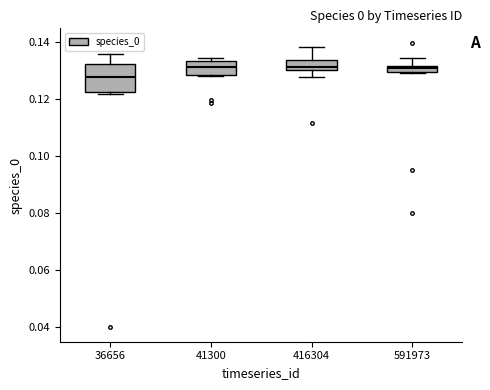

Where does the upper whisker of the box at x = 591973 end on the y-axis? The values are not printed on the chart, so give them approximately, as read against the axis.

0.134